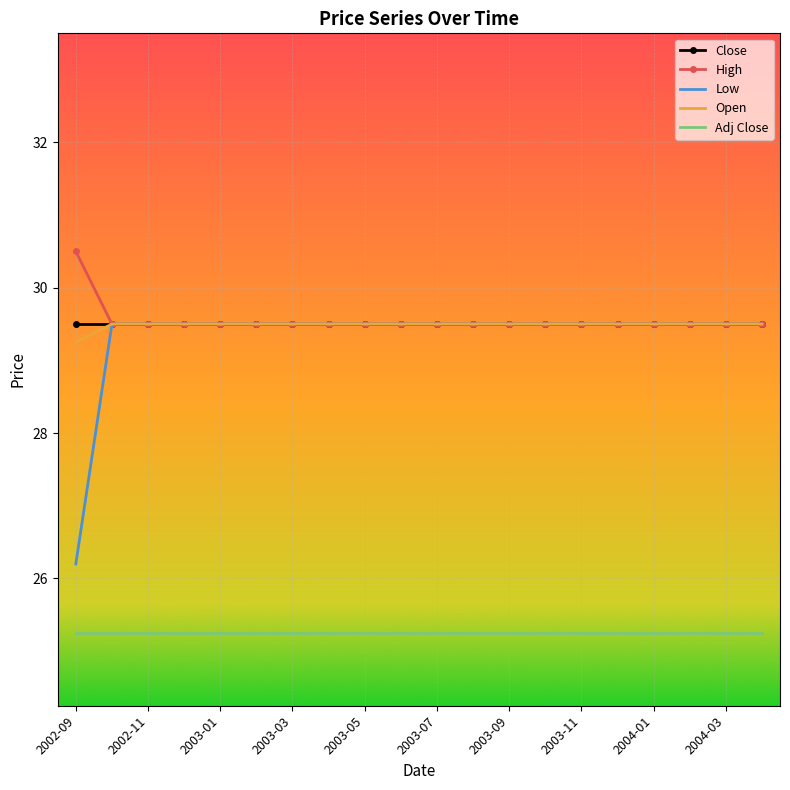

Which series has the widest spread of values?

Low